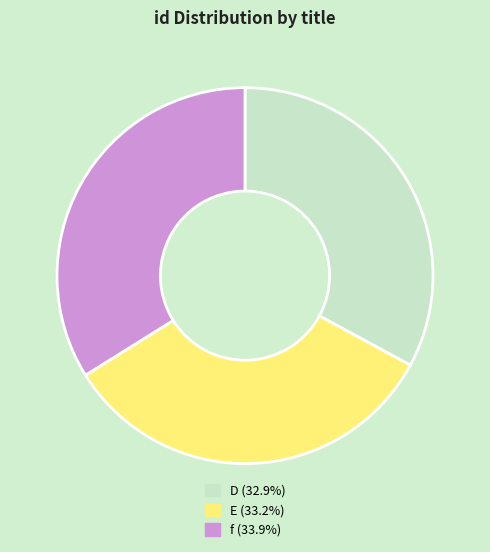

Count the number of slices in the pie.

3